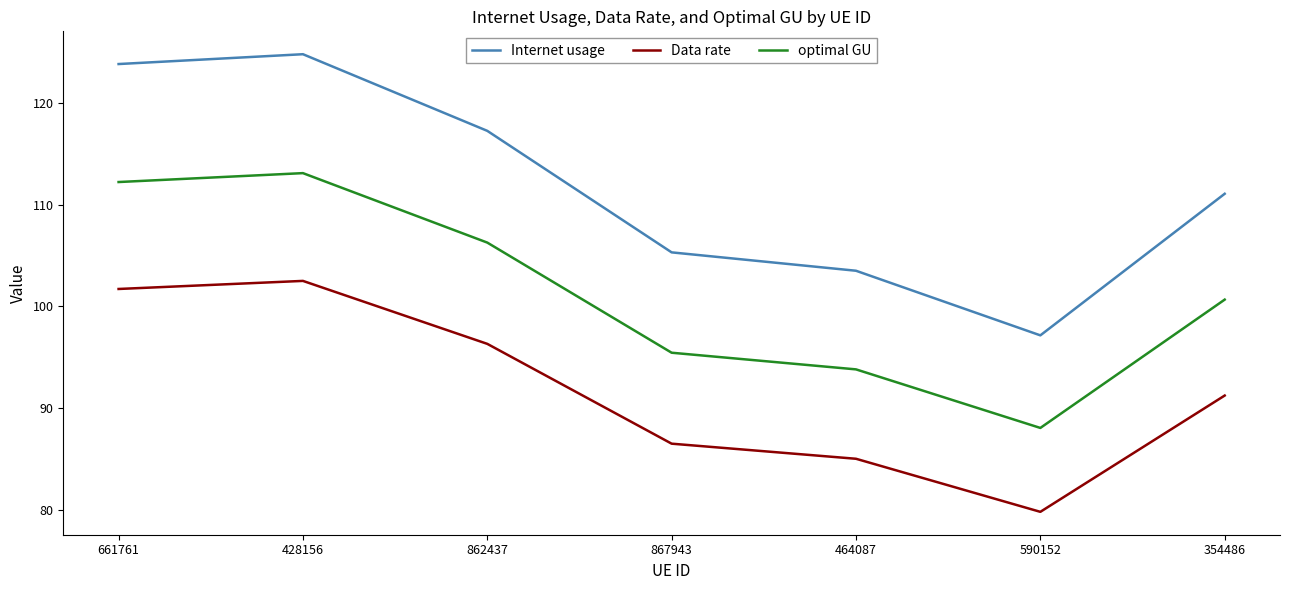

How many lines are shown in the chart?

3